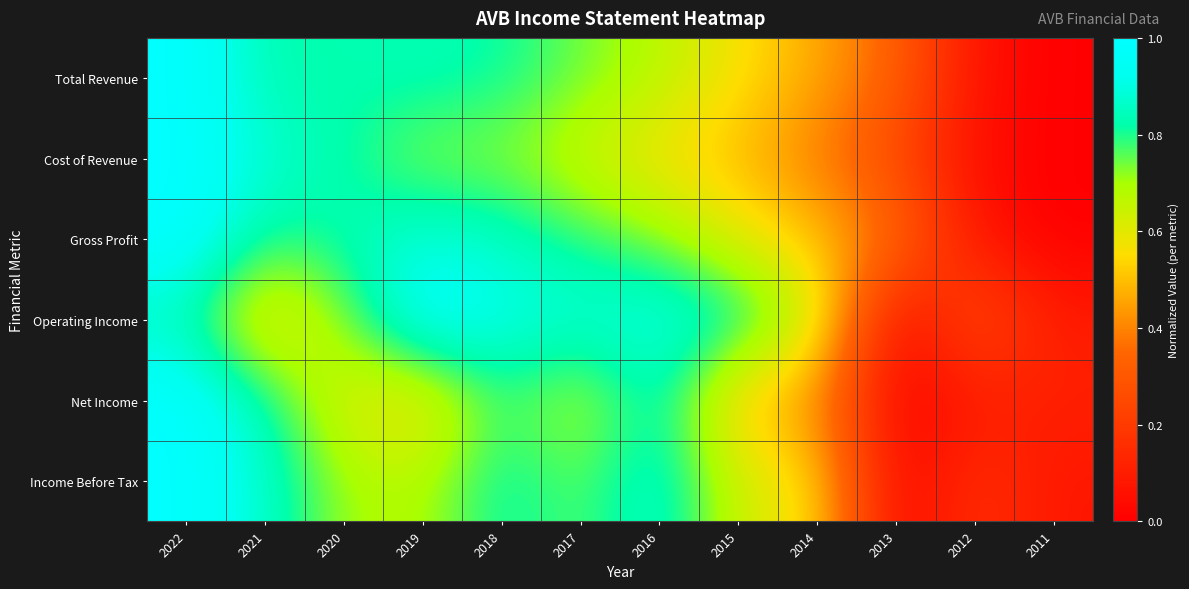

What is the spread (max minus min) of values at 2017?

0.2